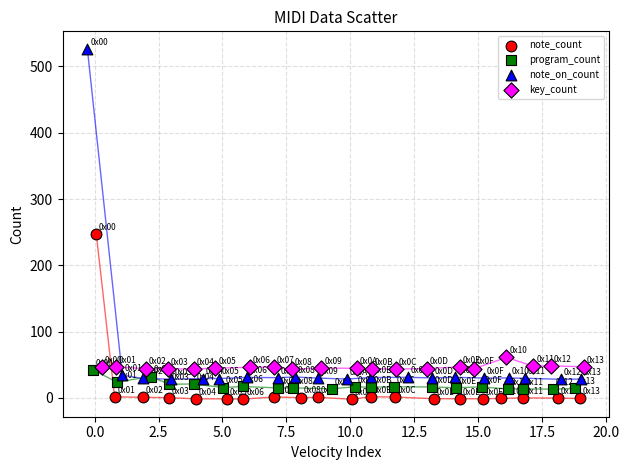

Which series contains the highest Y value?

note_on_count